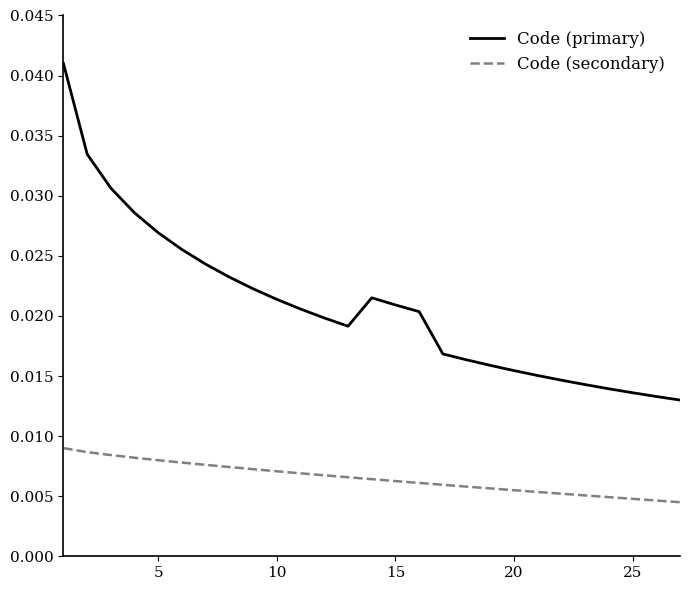

Which series has the largest total across all categories?

Code (primary)